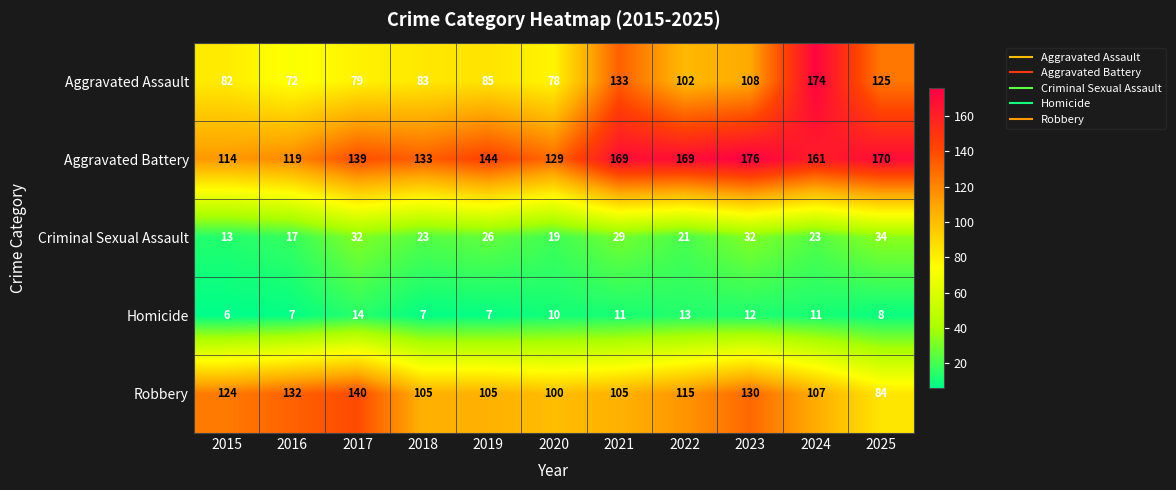

What is the approximate value of Aggravated Battery at 2016, to the nearest 5?

120